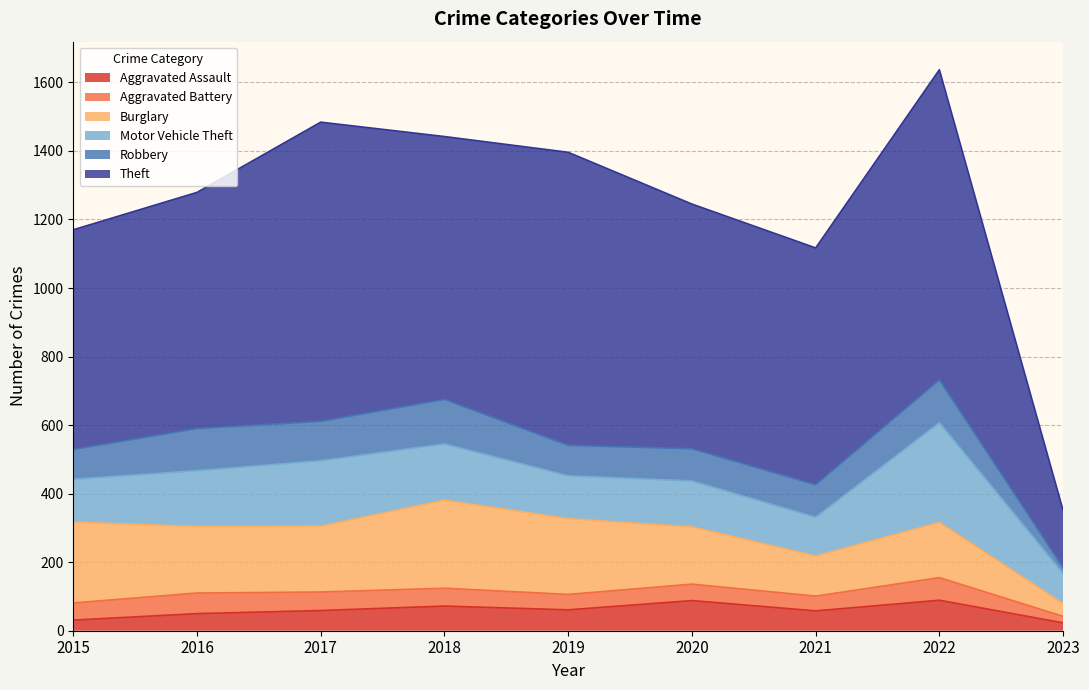

How many values in the Aggravated Battery series exceed 50?

4